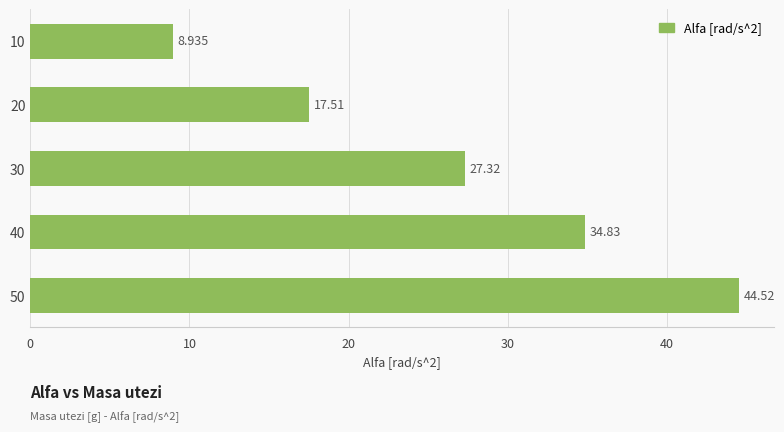

Does the chart contain stacked bars?

No